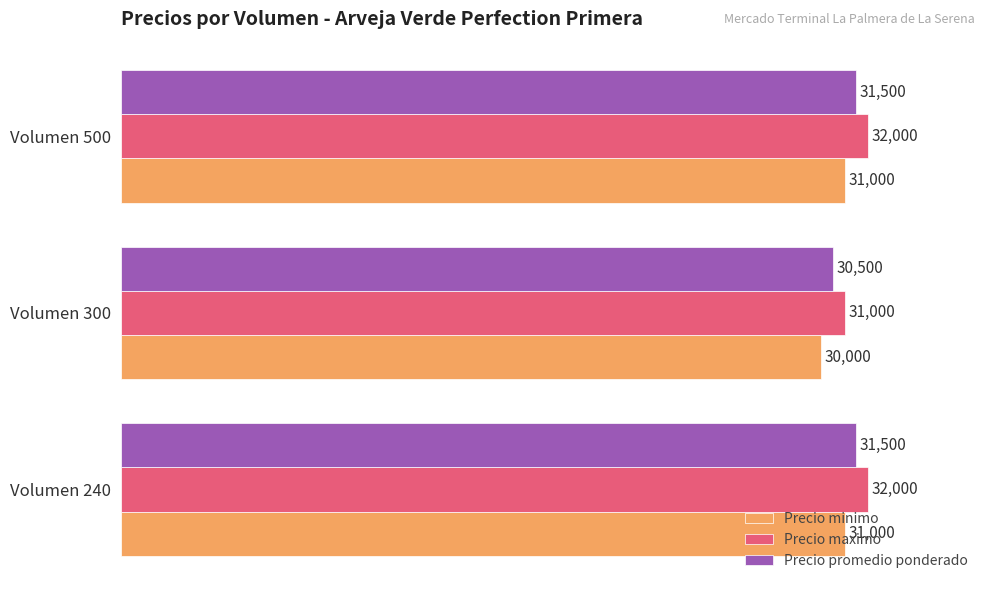

Rank the series by their average value, from highest to lowest.

Precio maximo, Precio promedio ponderado, Precio minimo